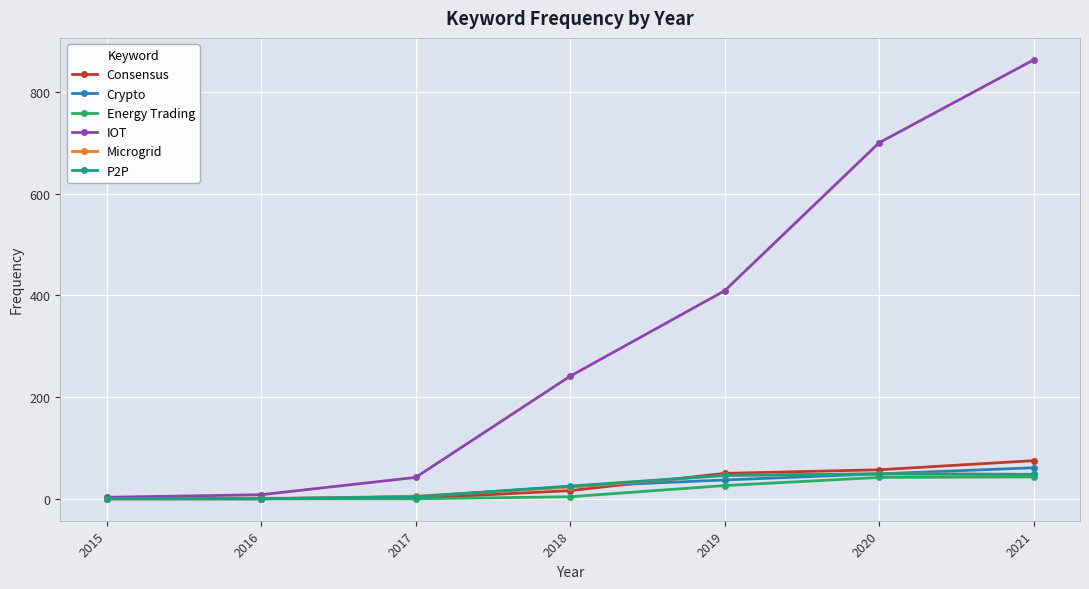

Which series has the widest spread of values?

IOT